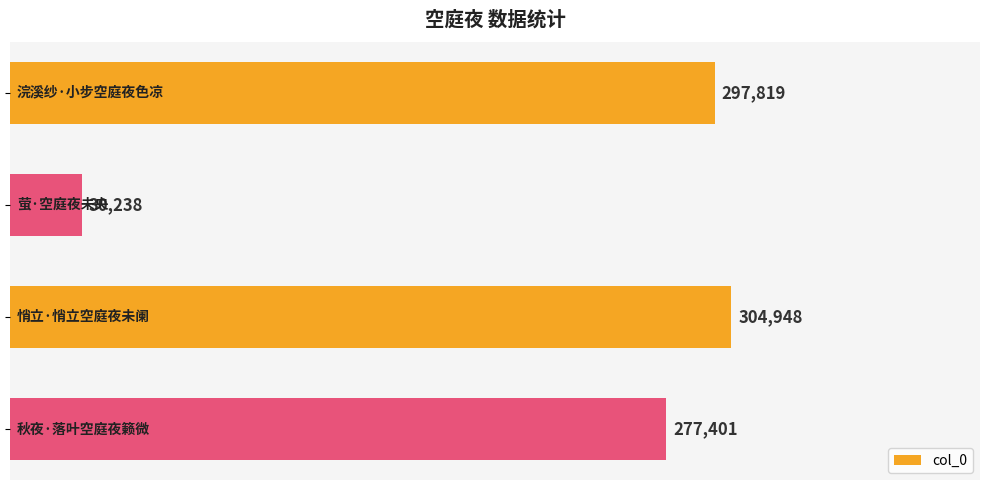

What is the value of the 1st bar from the top?

297819